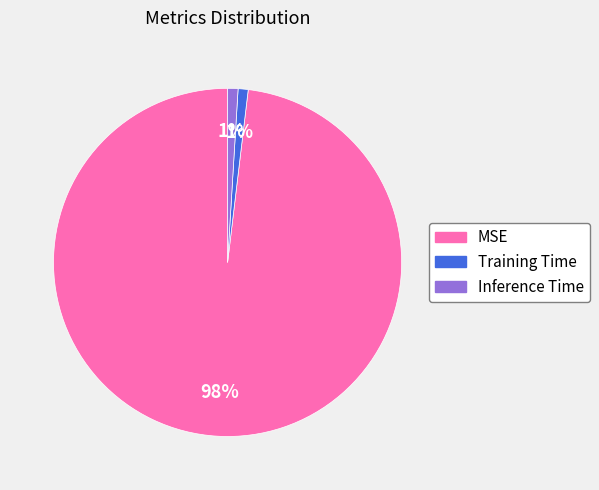

How many slices are in this pie chart?

3